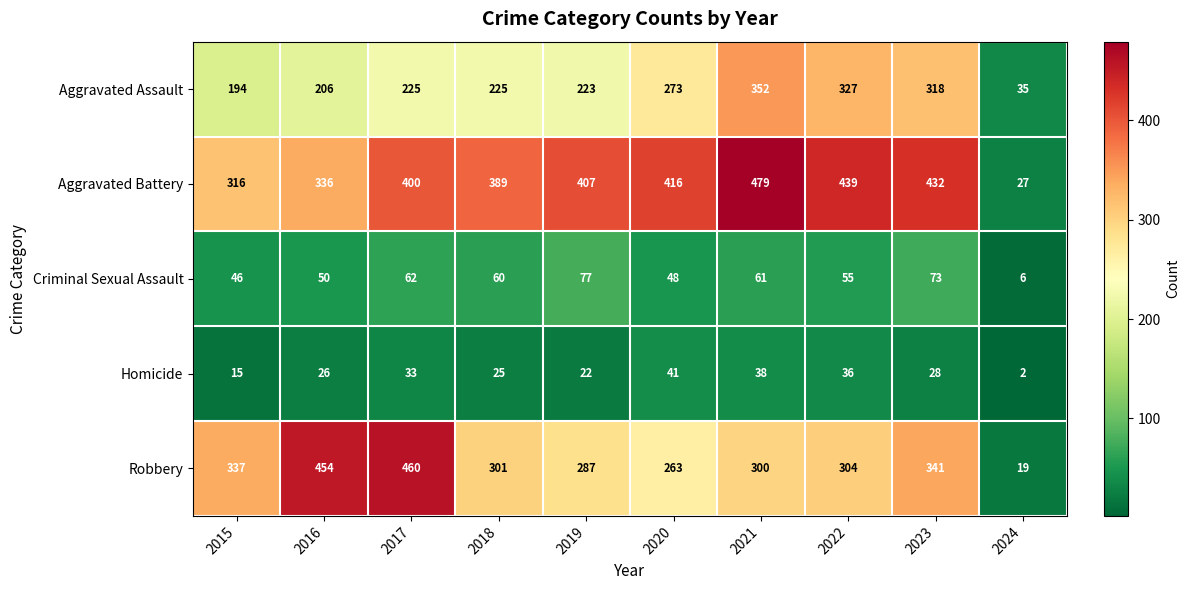

At which category does the chart reach its minimum across all series?

2024